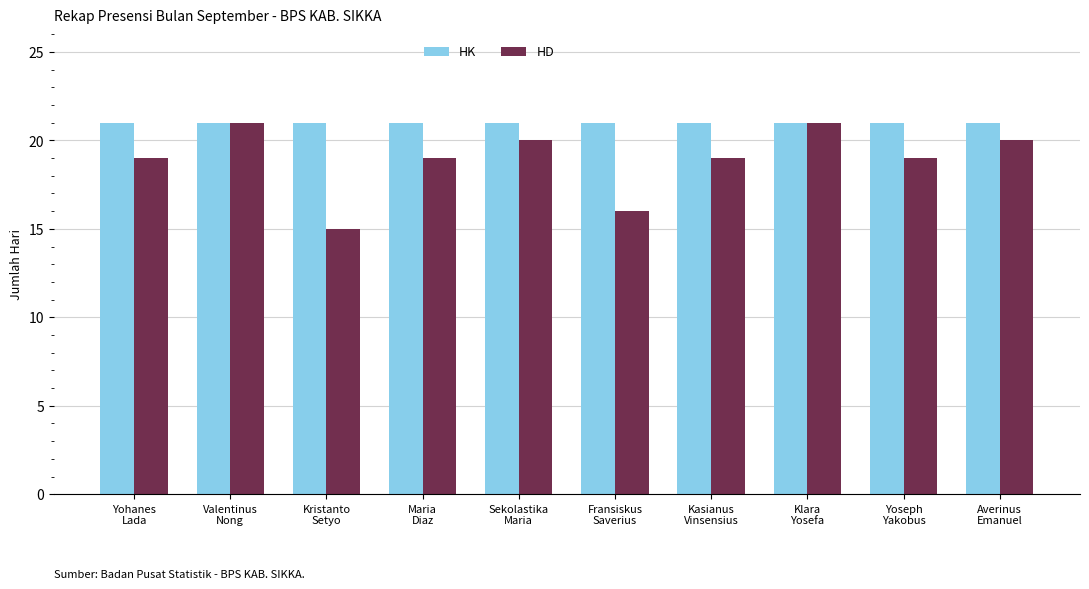

What is the label of the 1st bar from the right?

Averinus
Emanuel